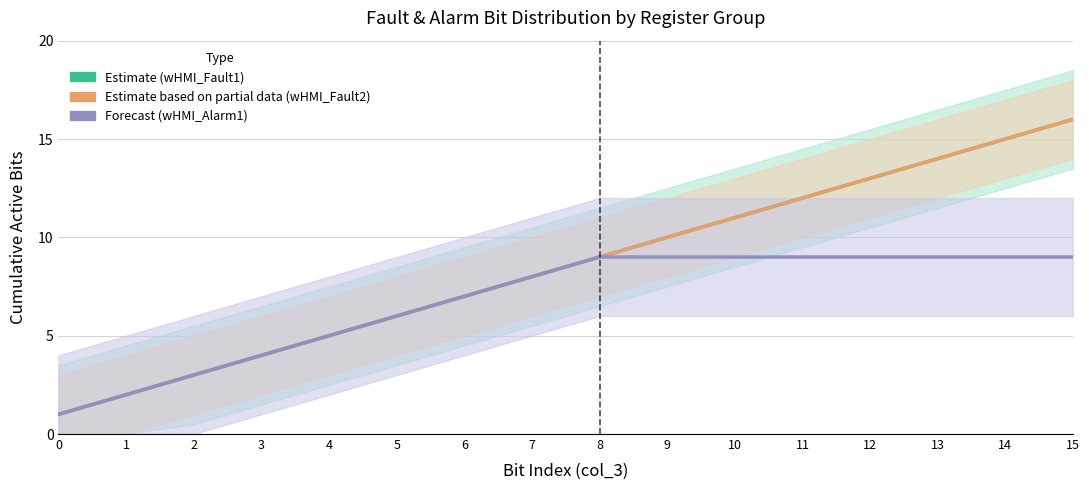

Which series has the largest range (max minus min)?

Estimate (wHMI_Fault1)